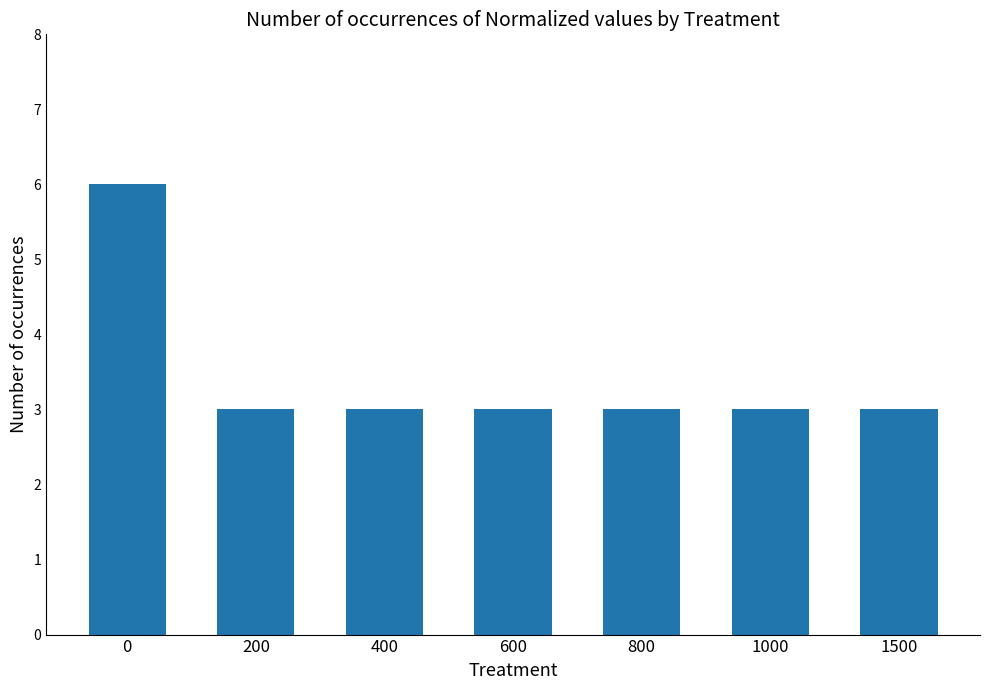

Does the chart contain stacked bars?

No